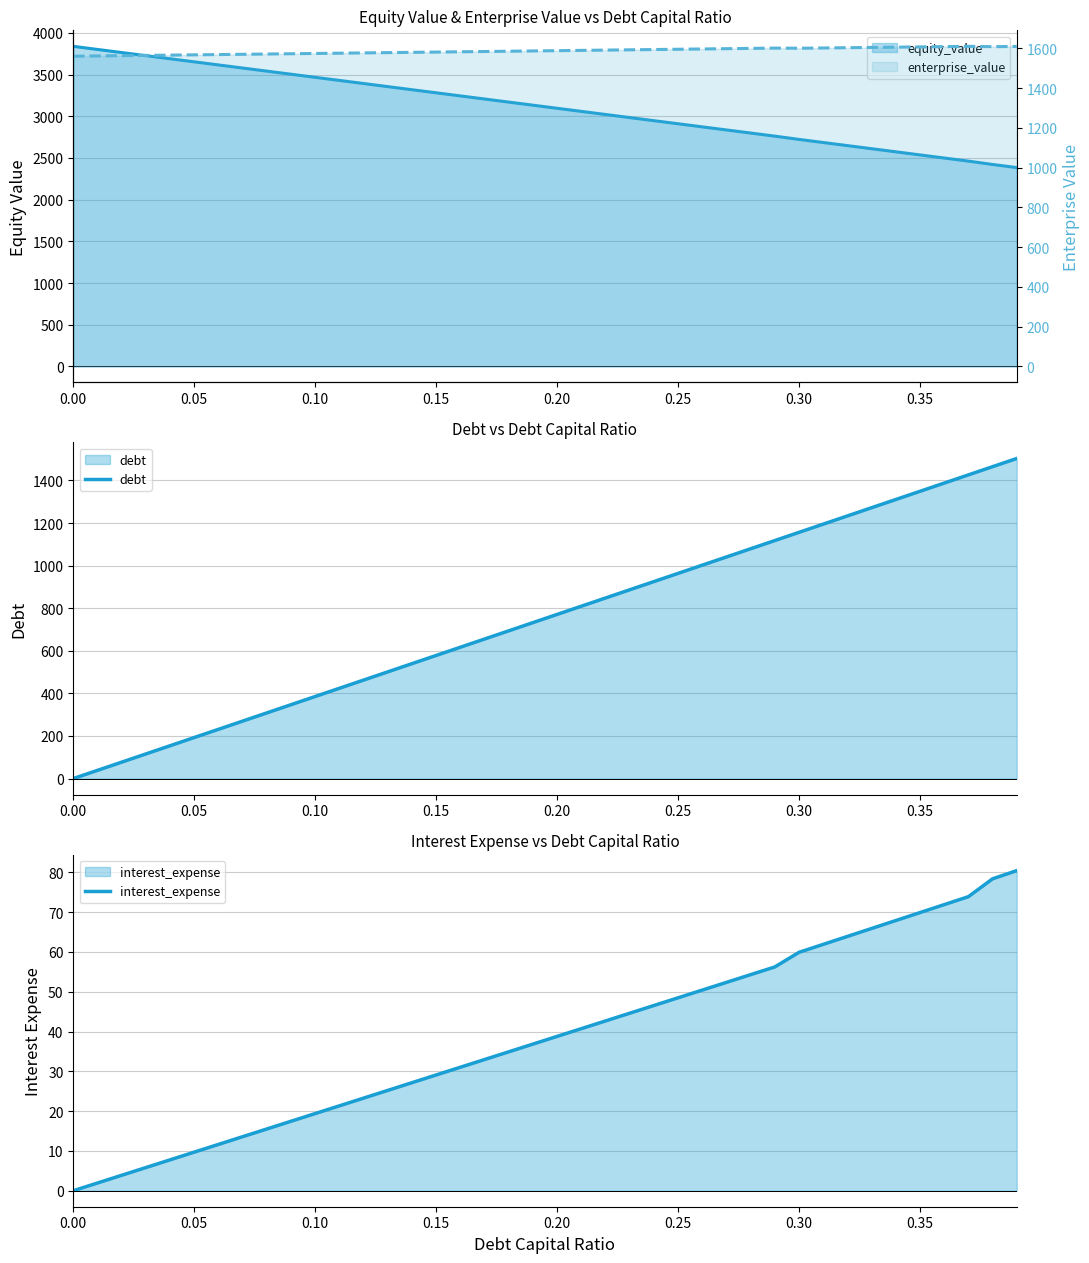

At how many categories does at least one series exceed 2633?

33